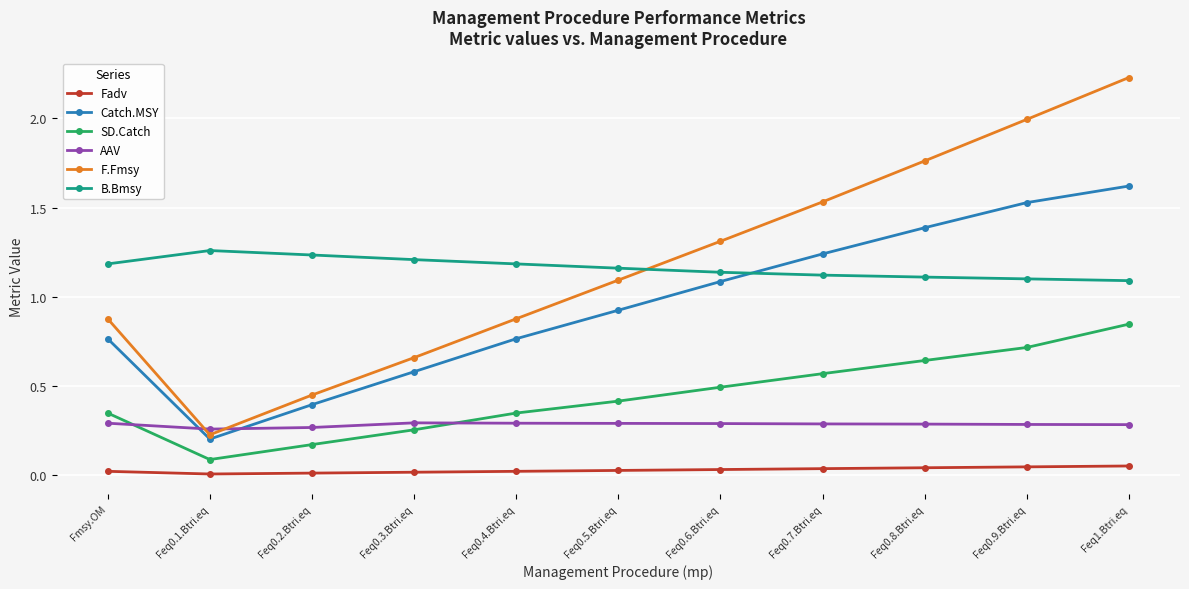

Which series has the largest range (max minus min)?

F.Fmsy